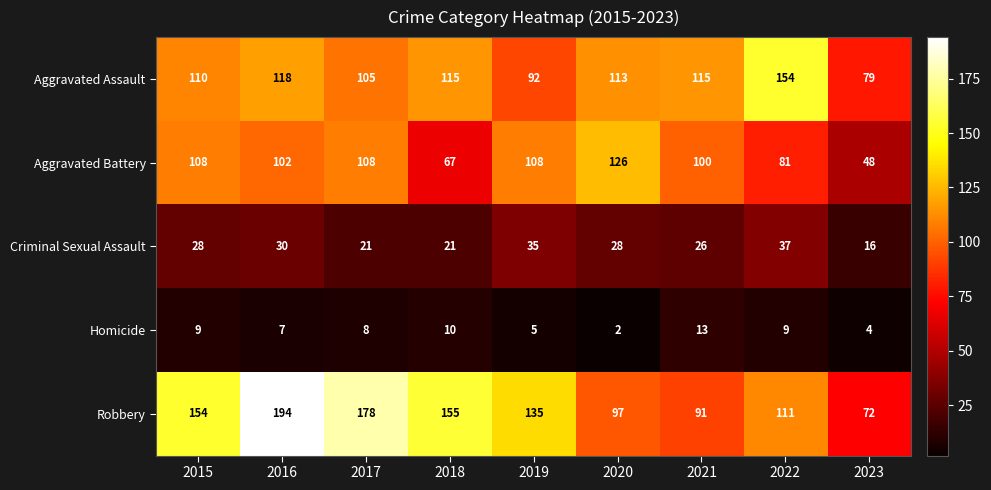

What value does the Aggravated Battery series have at 2022?

81